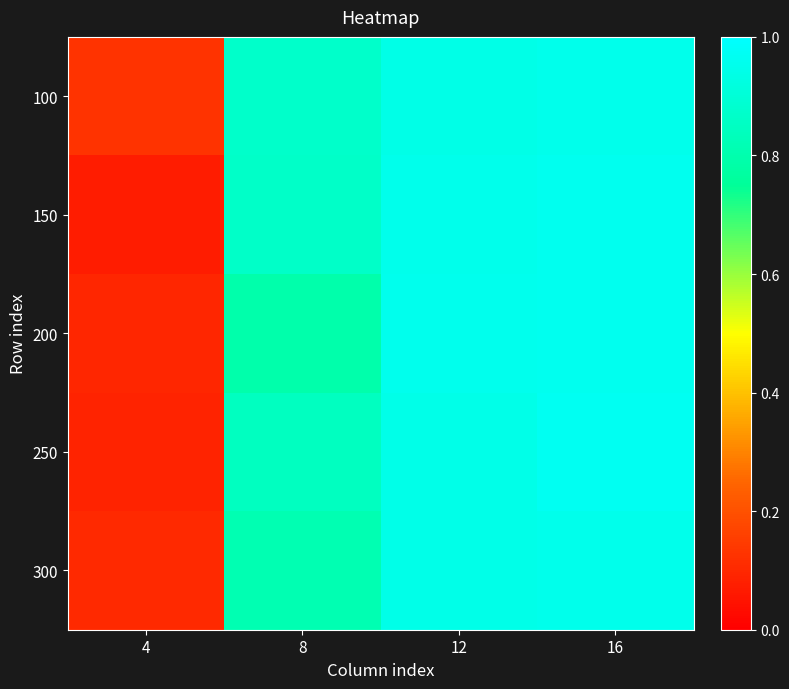

What is the total value across all series at 16?

4.8